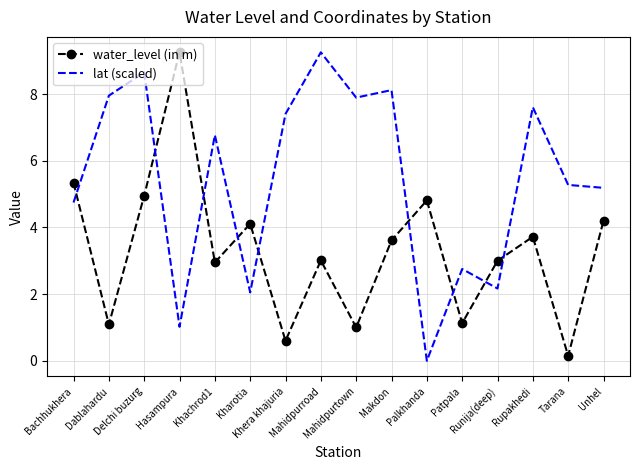

In water_level (in m), how many points are lower than both neighbors (excluding endpoints)?

6